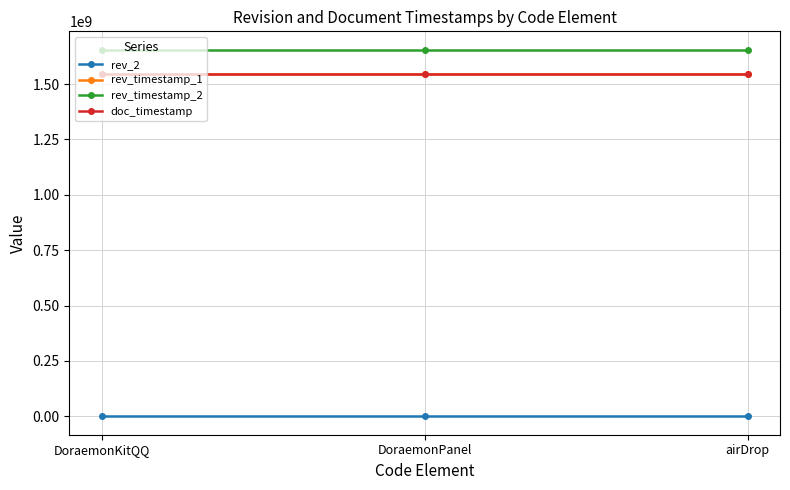

At how many categories does at least one series exceed 131030151?

3